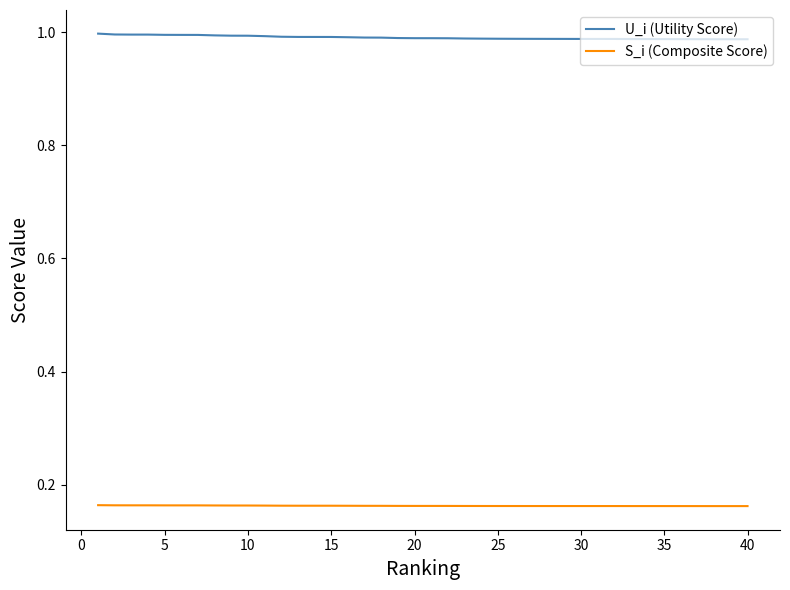

True or false: S_i (Composite Score) and U_i (Utility Score) intersect in this chart.

False